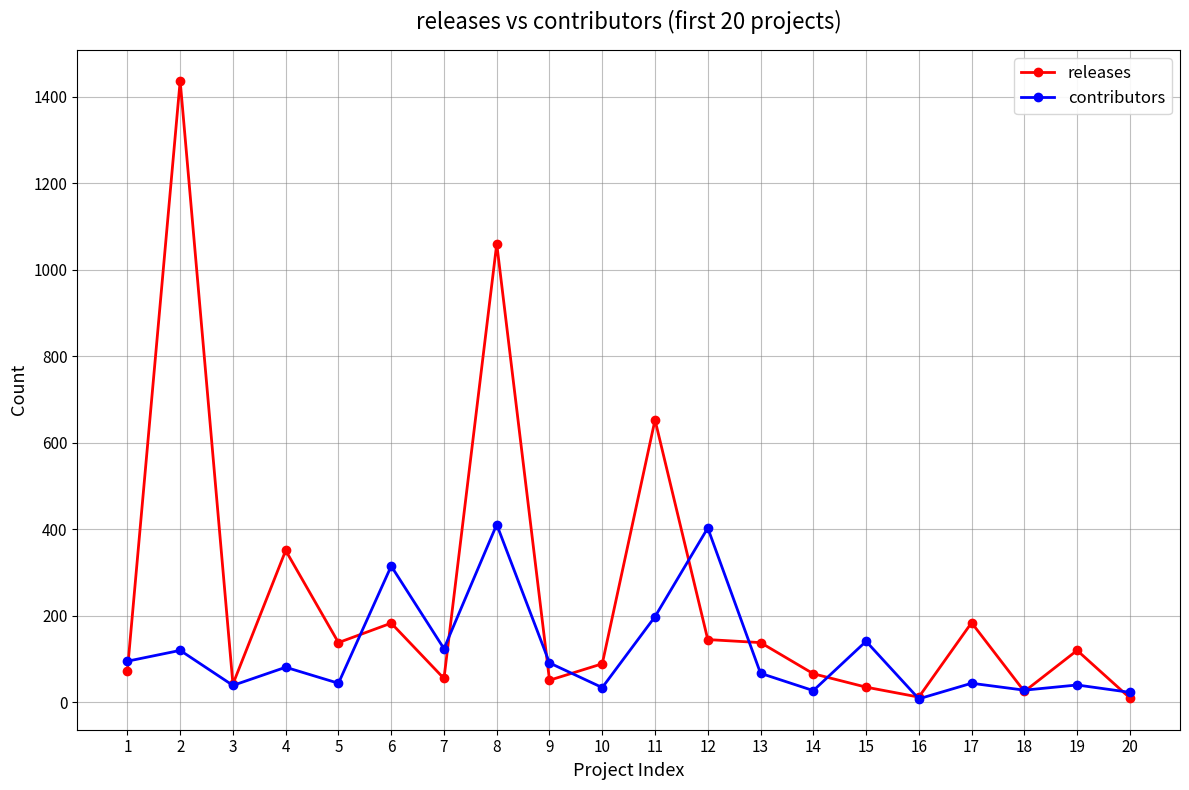

Rank the series at 13 from lowest to highest value.

contributors, releases